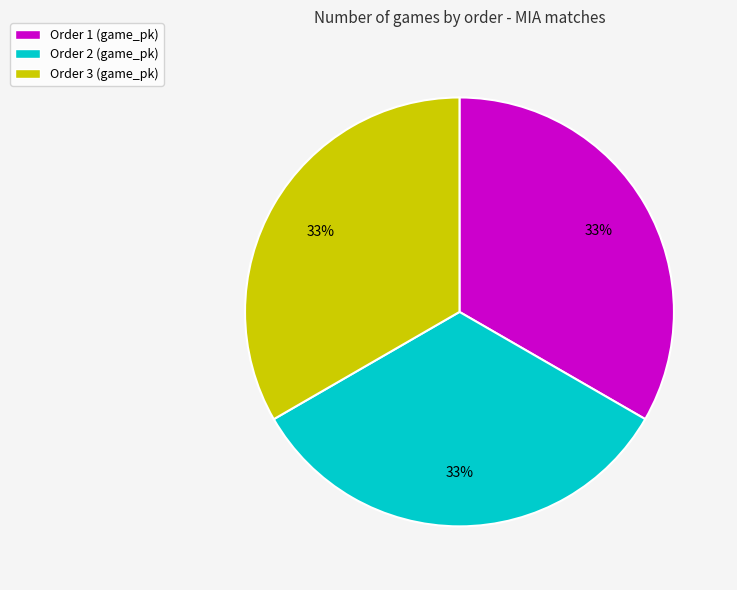

Do Order 3 (game_pk) and Order 2 (game_pk) together represent more than half of the pie?

Yes